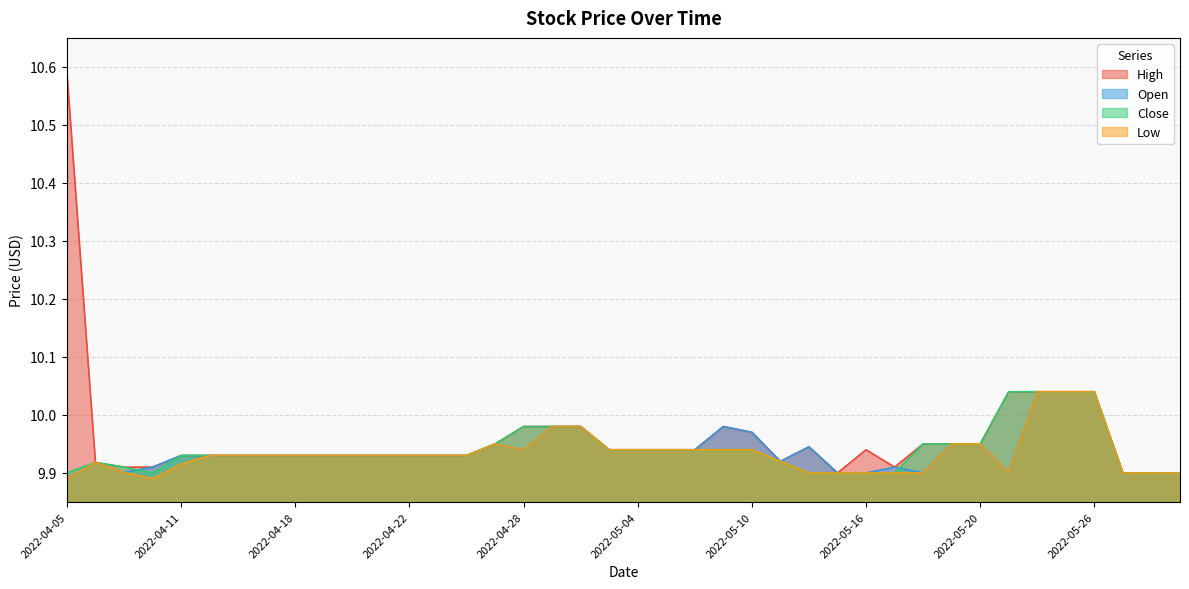

What is the minimum value for High?

9.9